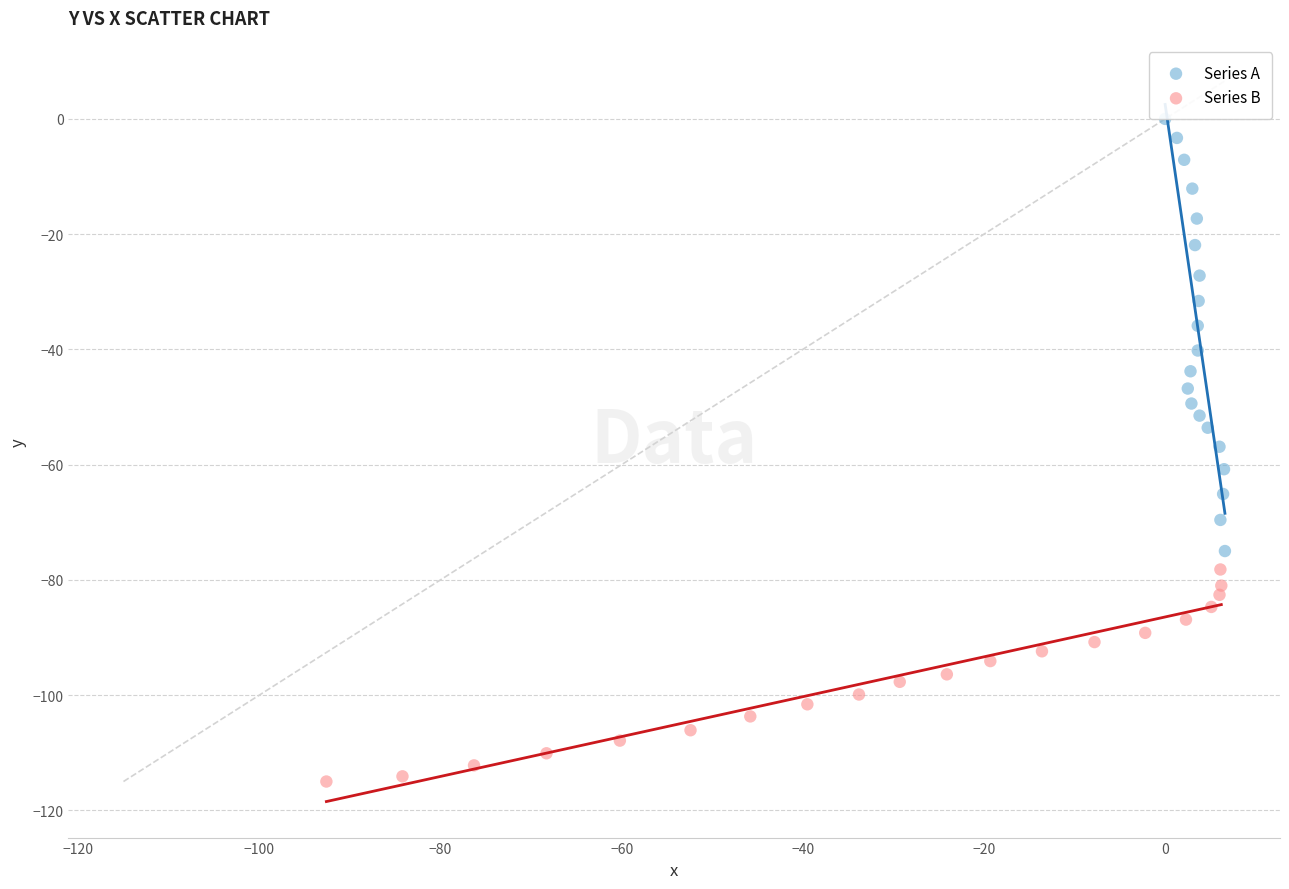

What are all the series names shown in the legend?

Series A, Series B